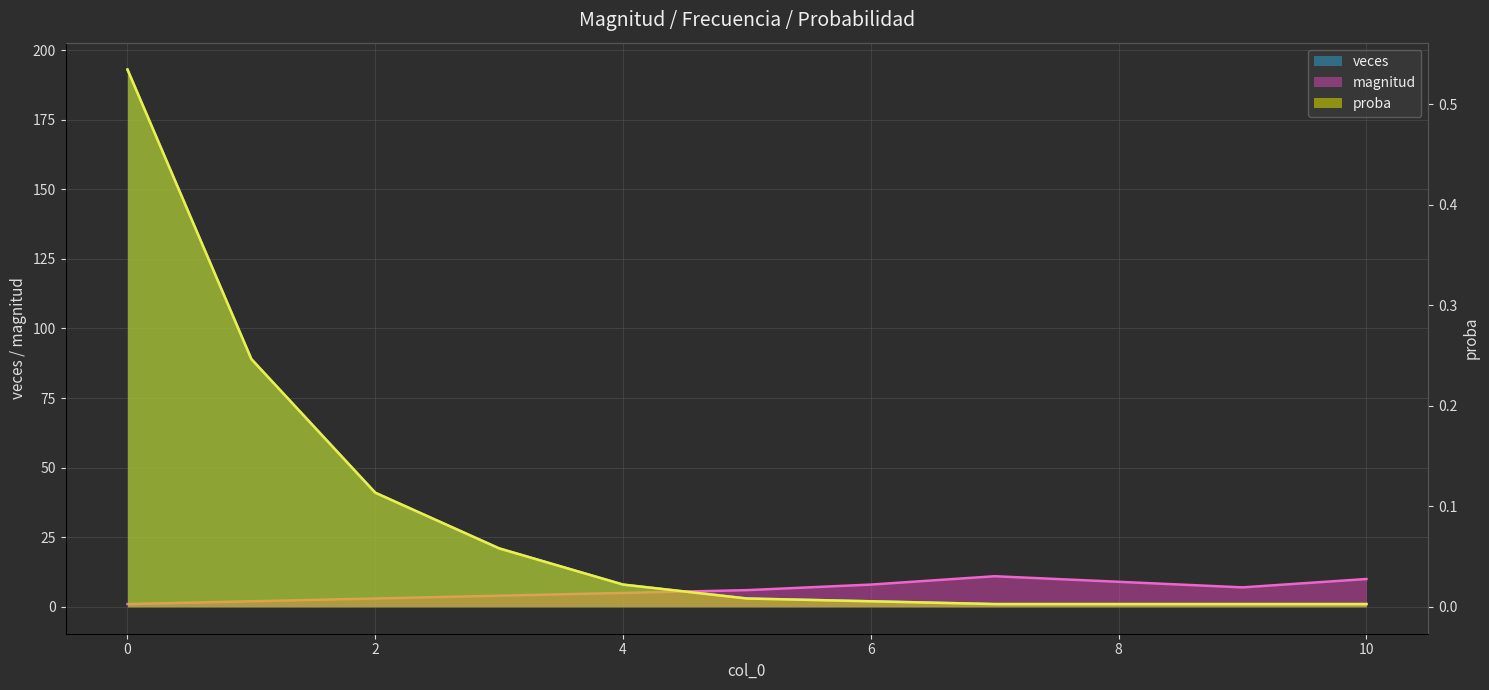

What is the difference between the highest and lowest values at 3?

20.9